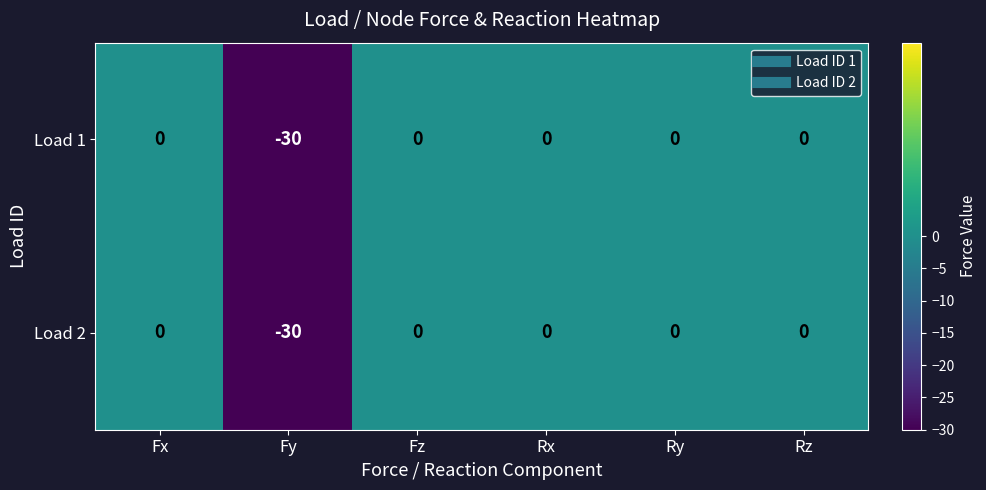

What is the sum of the Load 2 values at Fz and Fy?

-30